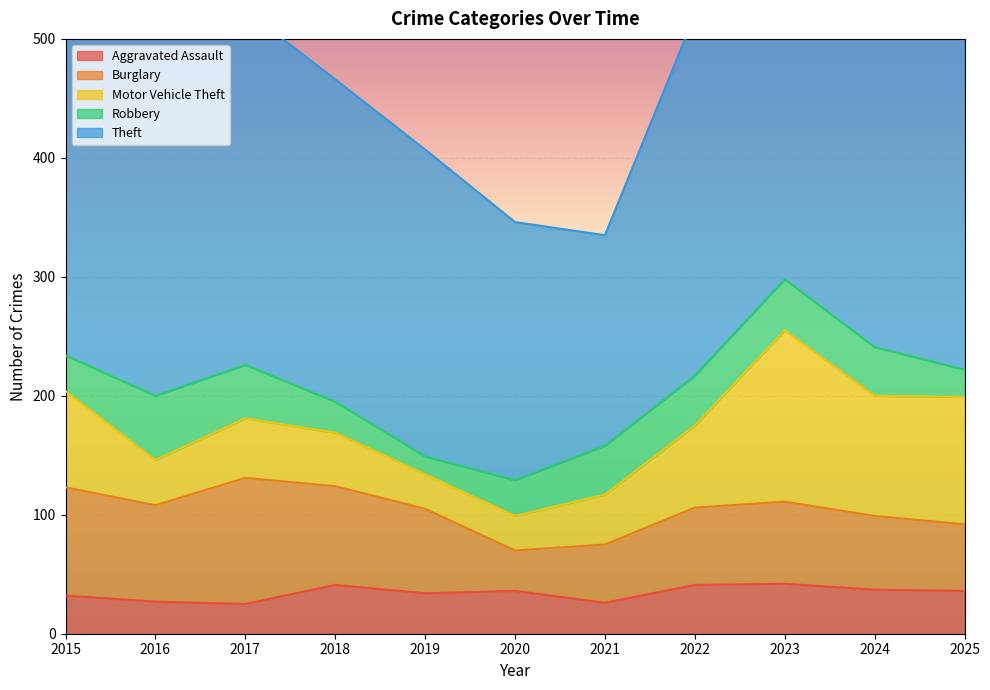

Reading left to right, what are all the values shown in this chart?

Aggravated Assault: 2015=32	2016=27	2017=25	2018=41	2019=34	2020=36	2021=26	2022=41	2023=42	2024=37	2025=36
Burglary: 2015=91	2016=81	2017=106	2018=83	2019=71	2020=34	2021=49	2022=65	2023=69	2024=62	2025=56
Motor Vehicle Theft: 2015=81	2016=38	2017=50	2018=45	2019=29	2020=29	2021=42	2022=69	2023=144	2024=101	2025=107
Robbery: 2015=30	2016=54	2017=45	2018=26	2019=15	2020=30	2021=41	2022=42	2023=43	2024=41	2025=23
Theft: 2015=304	2016=315	2017=298	2018=271	2019=258	2020=217	2021=177	2022=303	2023=260	2024=299	2025=351